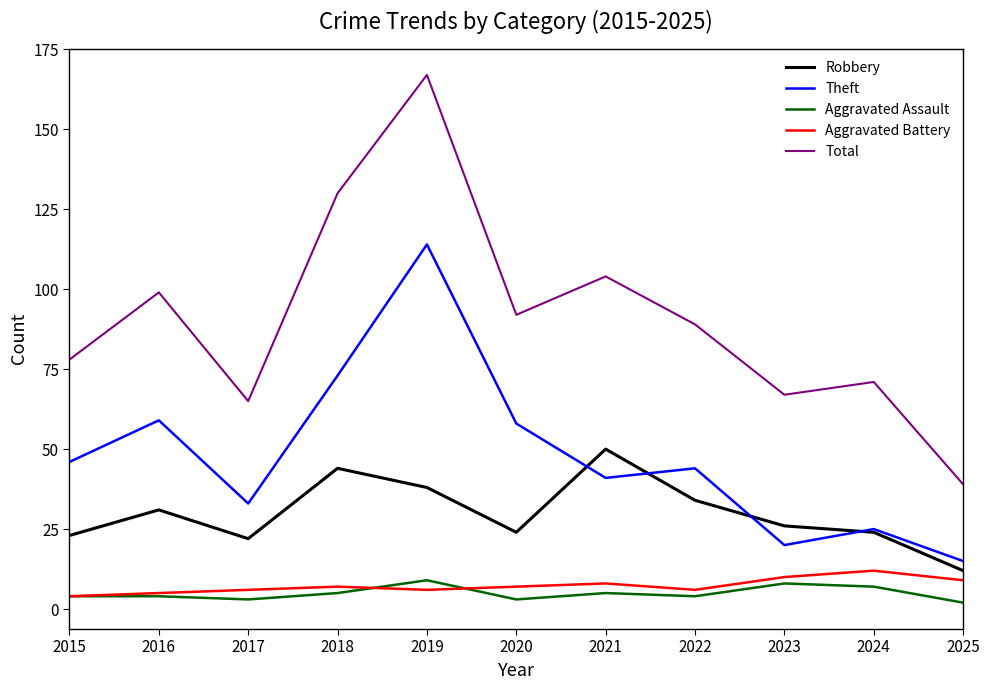

True or false: Robbery has more than 2 points higher than both neighbors.

True